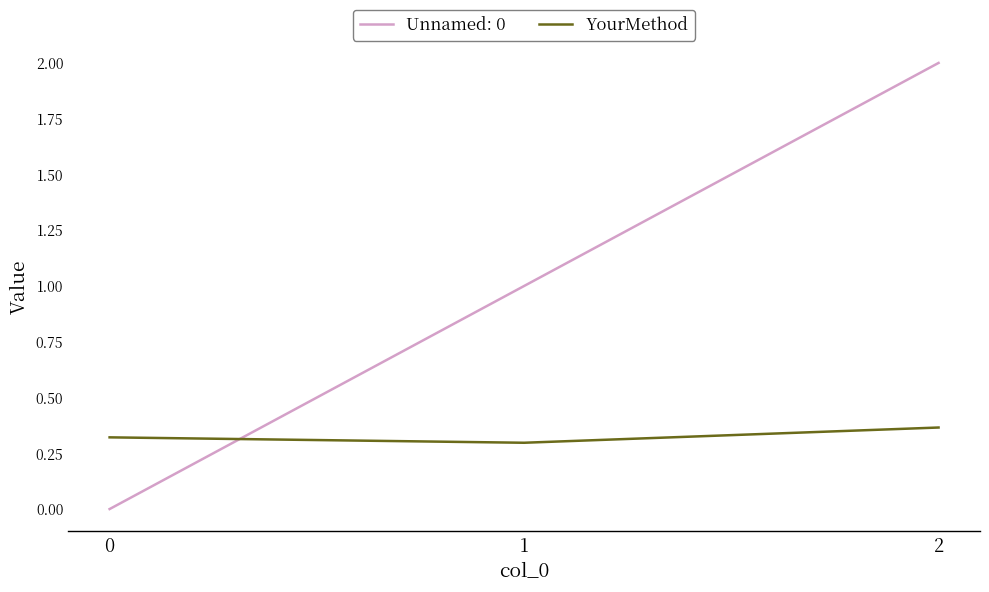

Rank the series by their average value, from lowest to highest.

YourMethod, Unnamed: 0